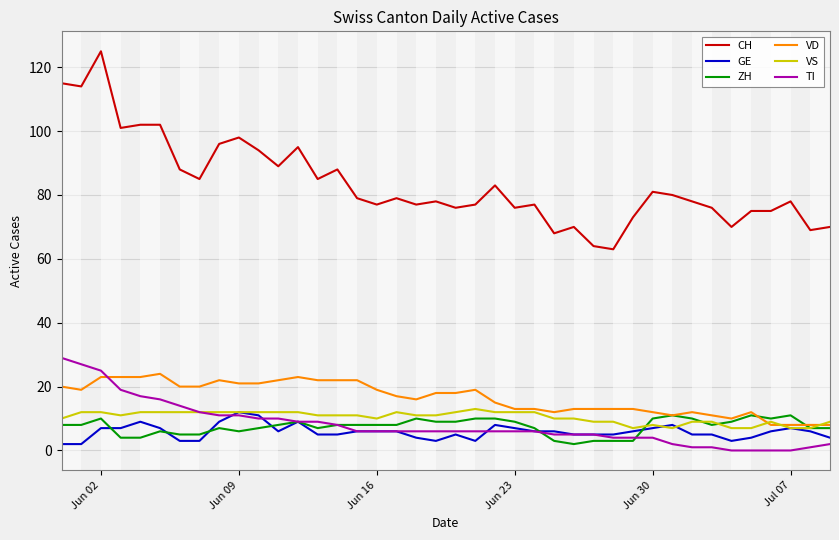

Count the GE values in the range 5 to 7.

23